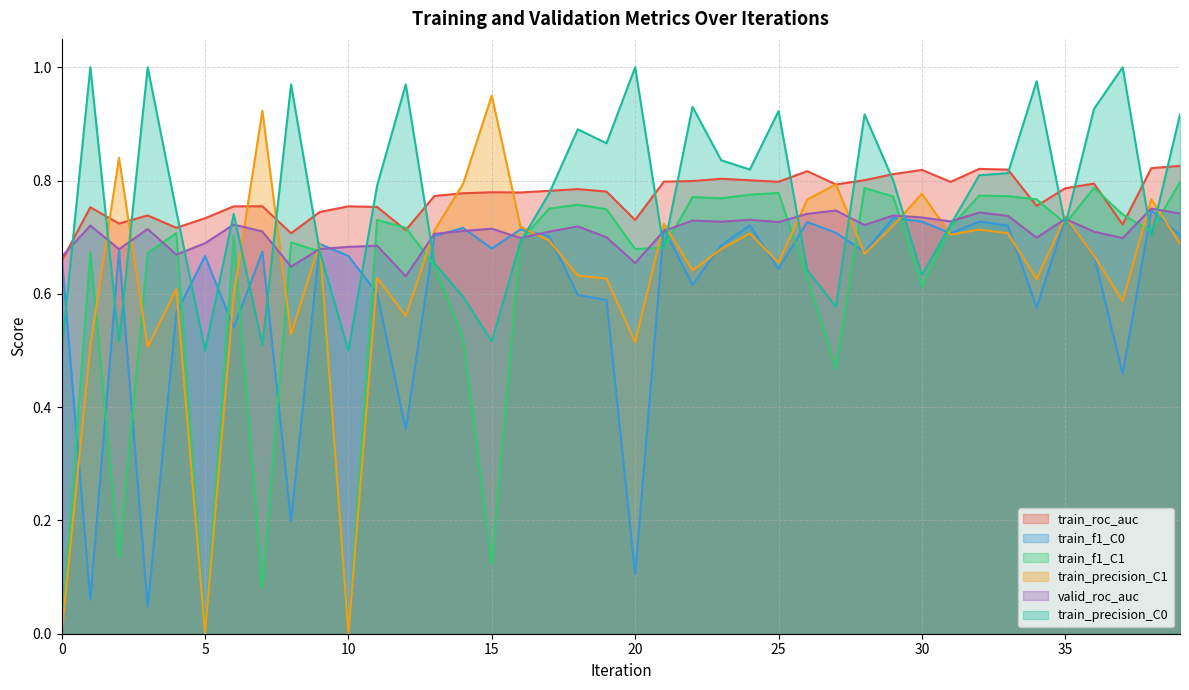

How many lines are shown in the chart?

6